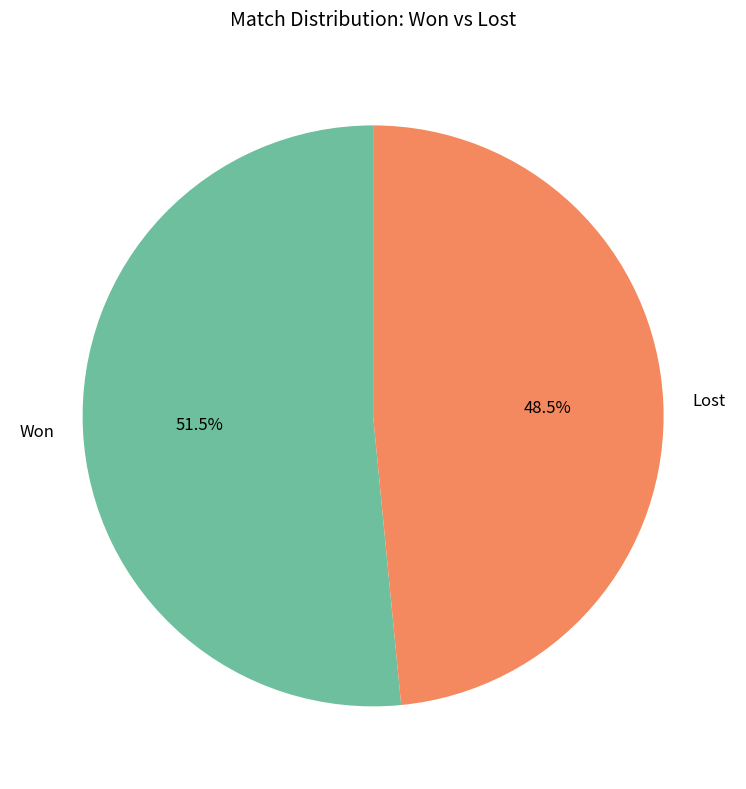

Which category has the smallest portion of the pie?

Lost